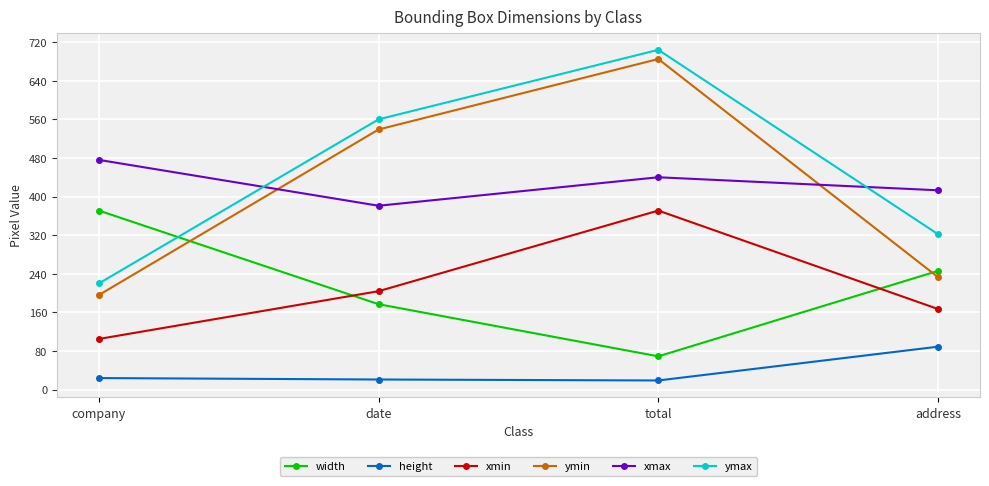

At which category does xmax reach its first local valley?

date